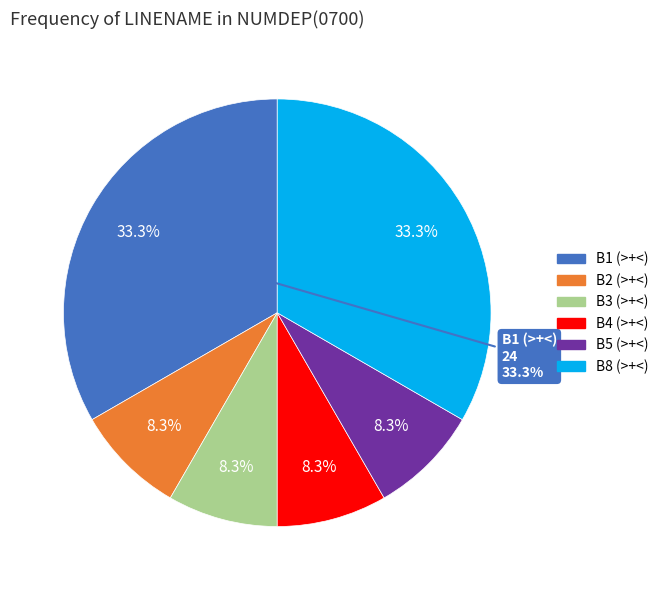

Is there a majority slice in this chart?

No